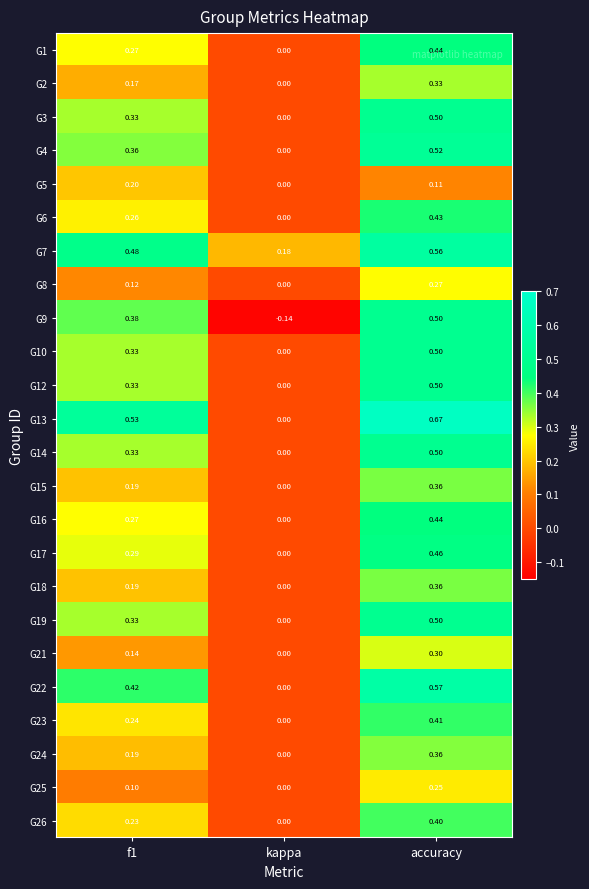

At which label is G12 closest to 0?

kappa